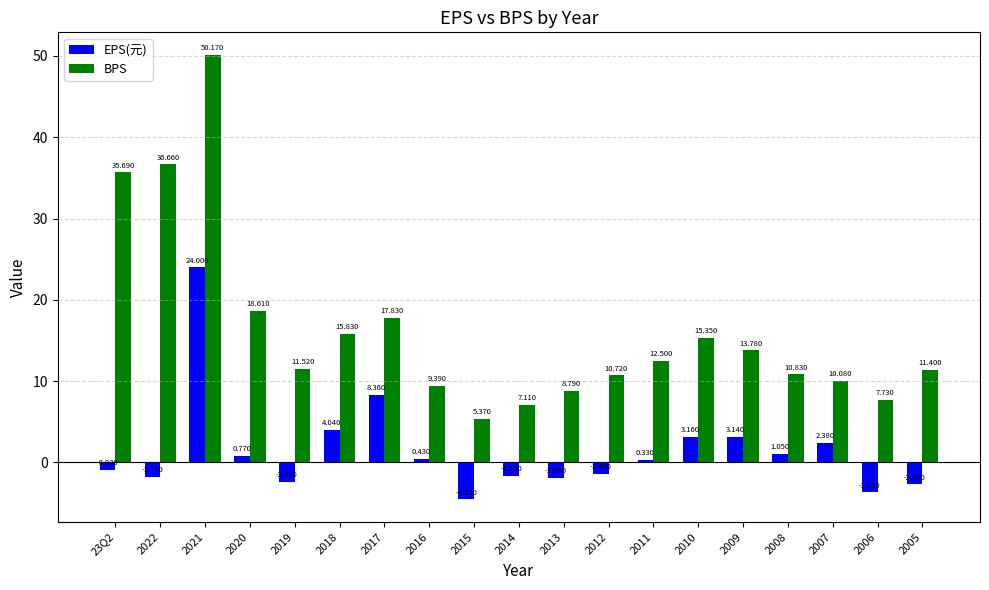

What position from the left is 23Q2?

1